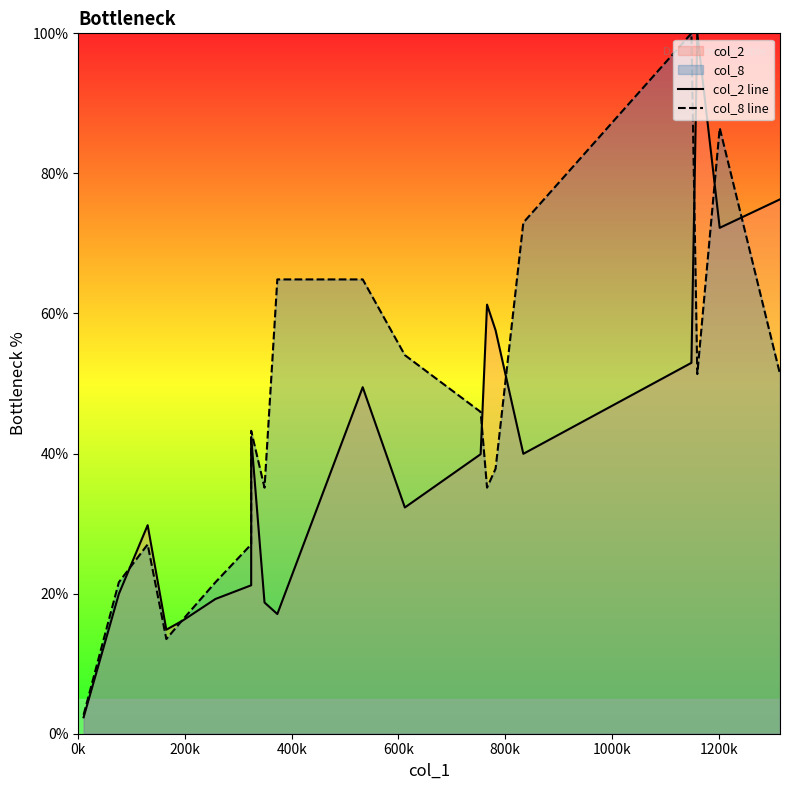

True or false: col_2 line and col_8 line intersect in this chart.

True